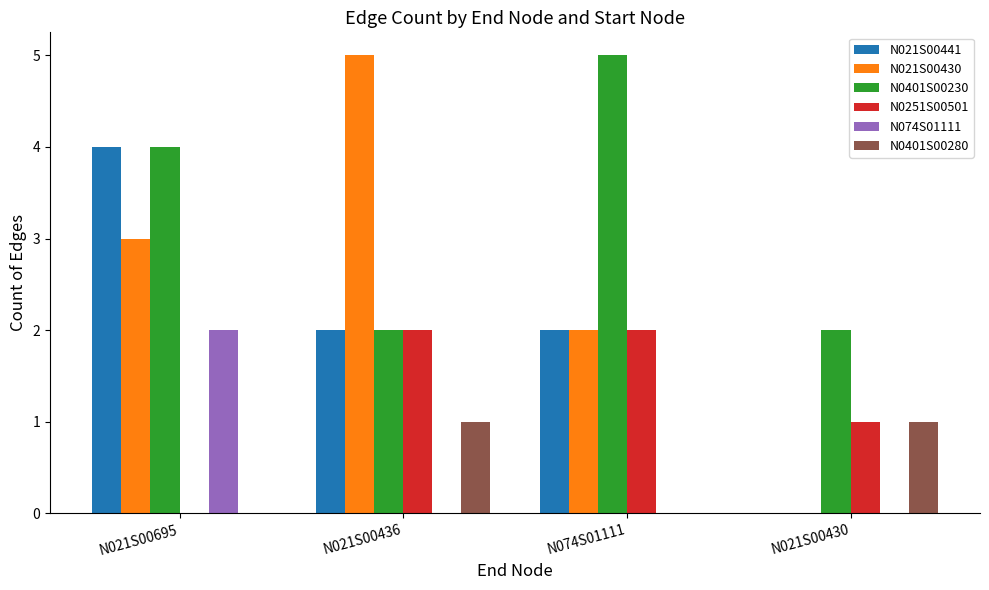

Does the chart contain stacked bars?

No